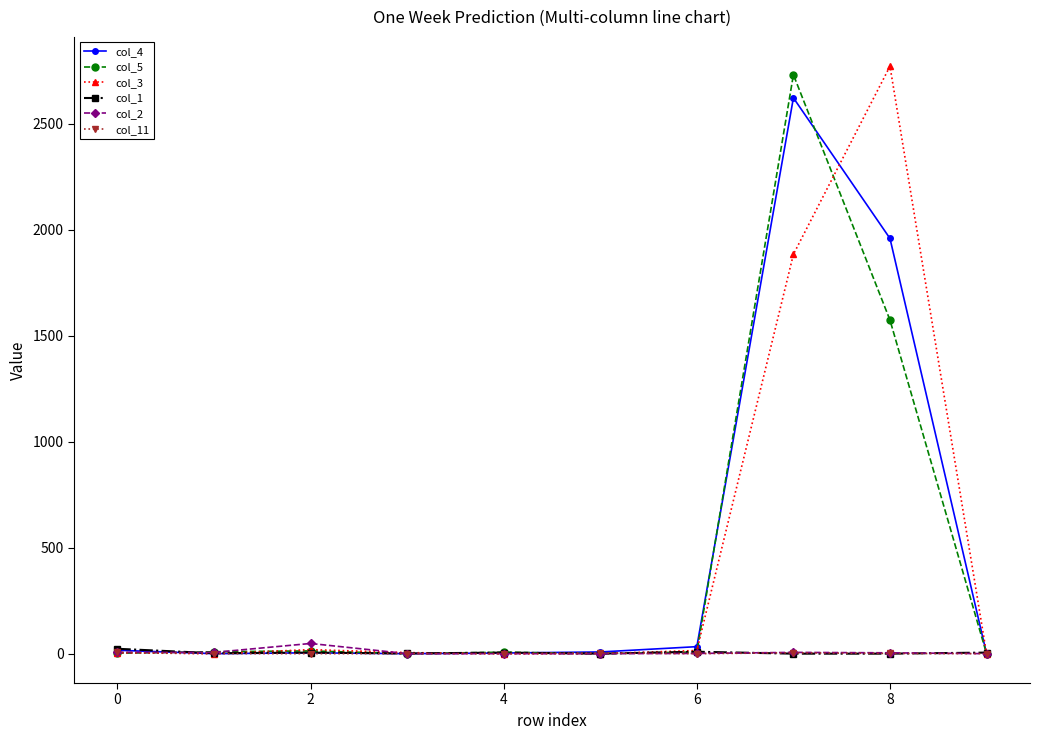

True or false: col_5 and col_2 intersect in this chart.

True